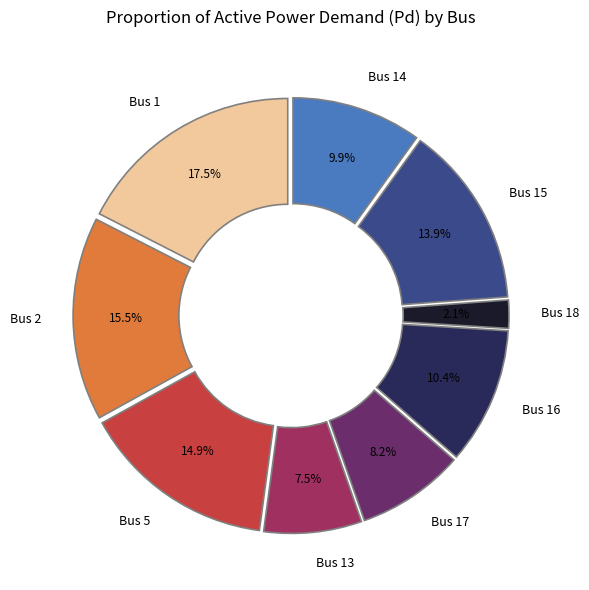

Combined, what portion of the pie is Bus 14 and Bus 5?

24.8%